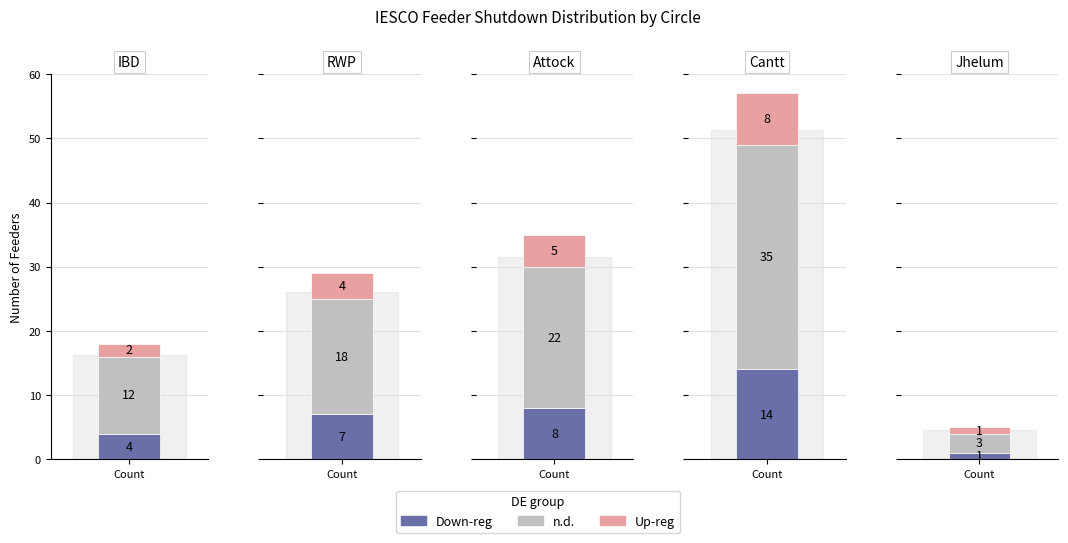

The value of n.d. at Attock is 22. True or false?

True